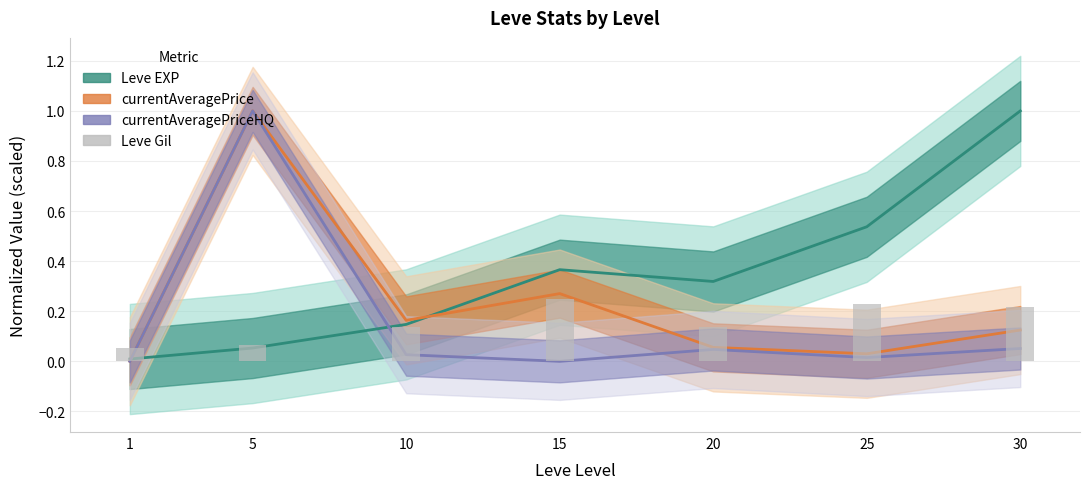

What is the value of the 6th bar from the left?

0.2